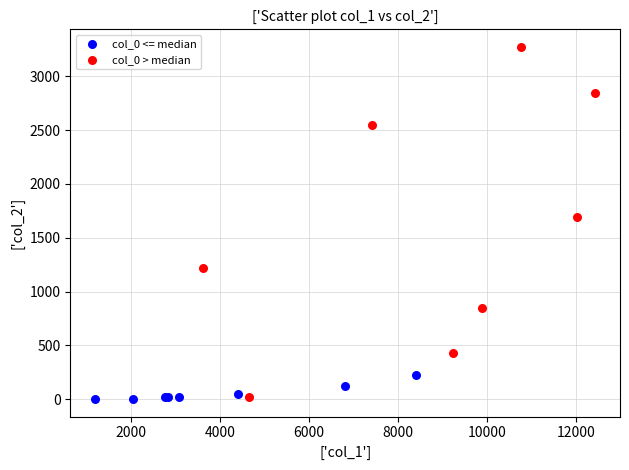

Which series has the largest Y range (max minus min)?

col_0 > median